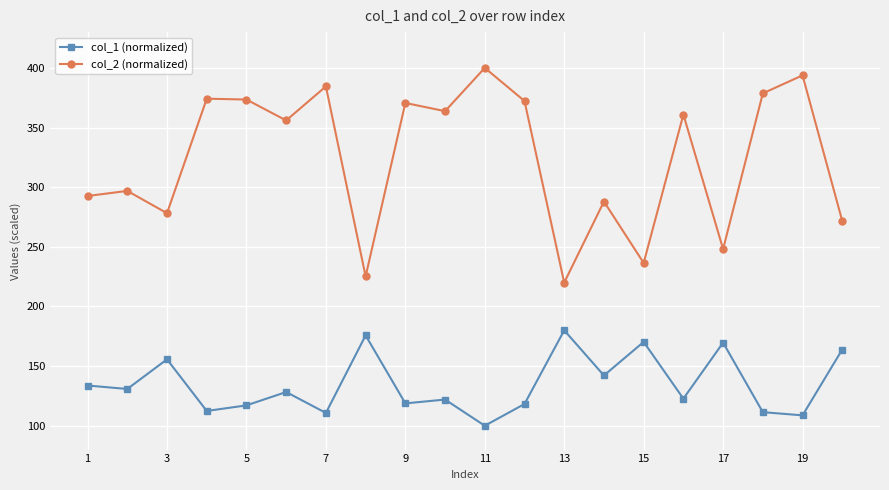

What is the highest value of the col_2 (normalized) series?

400.0